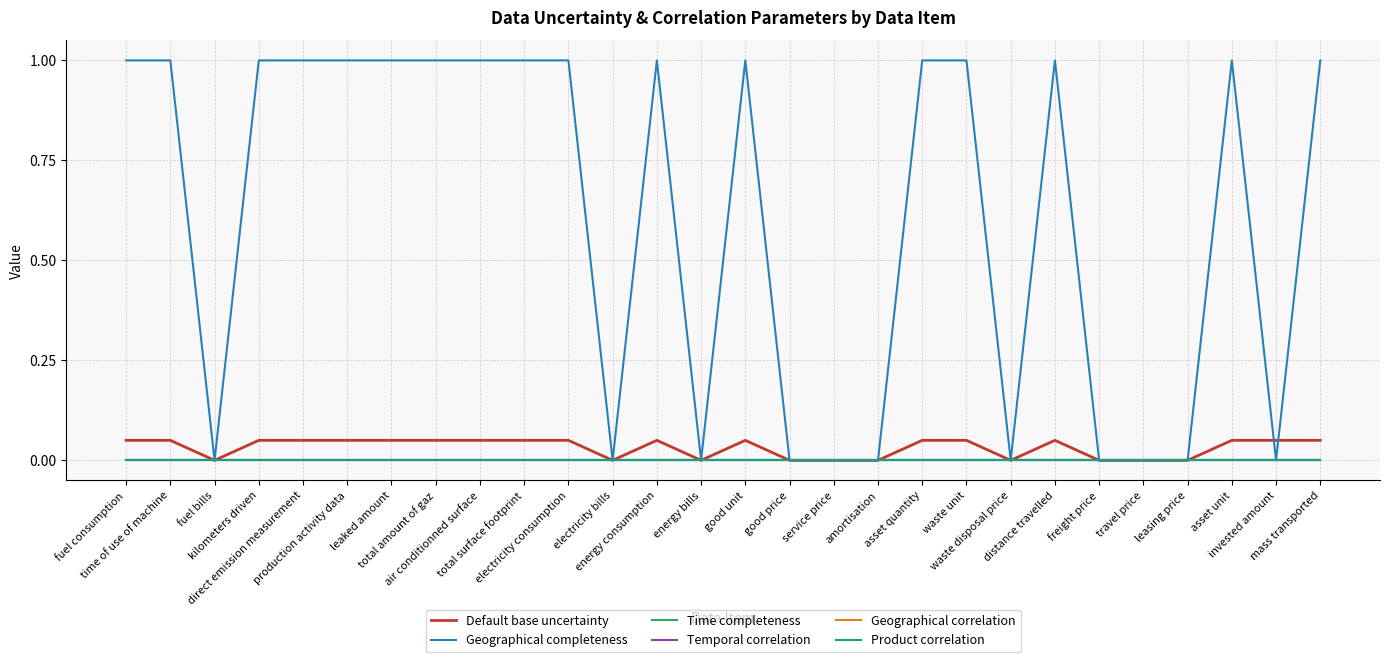

At how many categories does at least one series exceed 0?

18